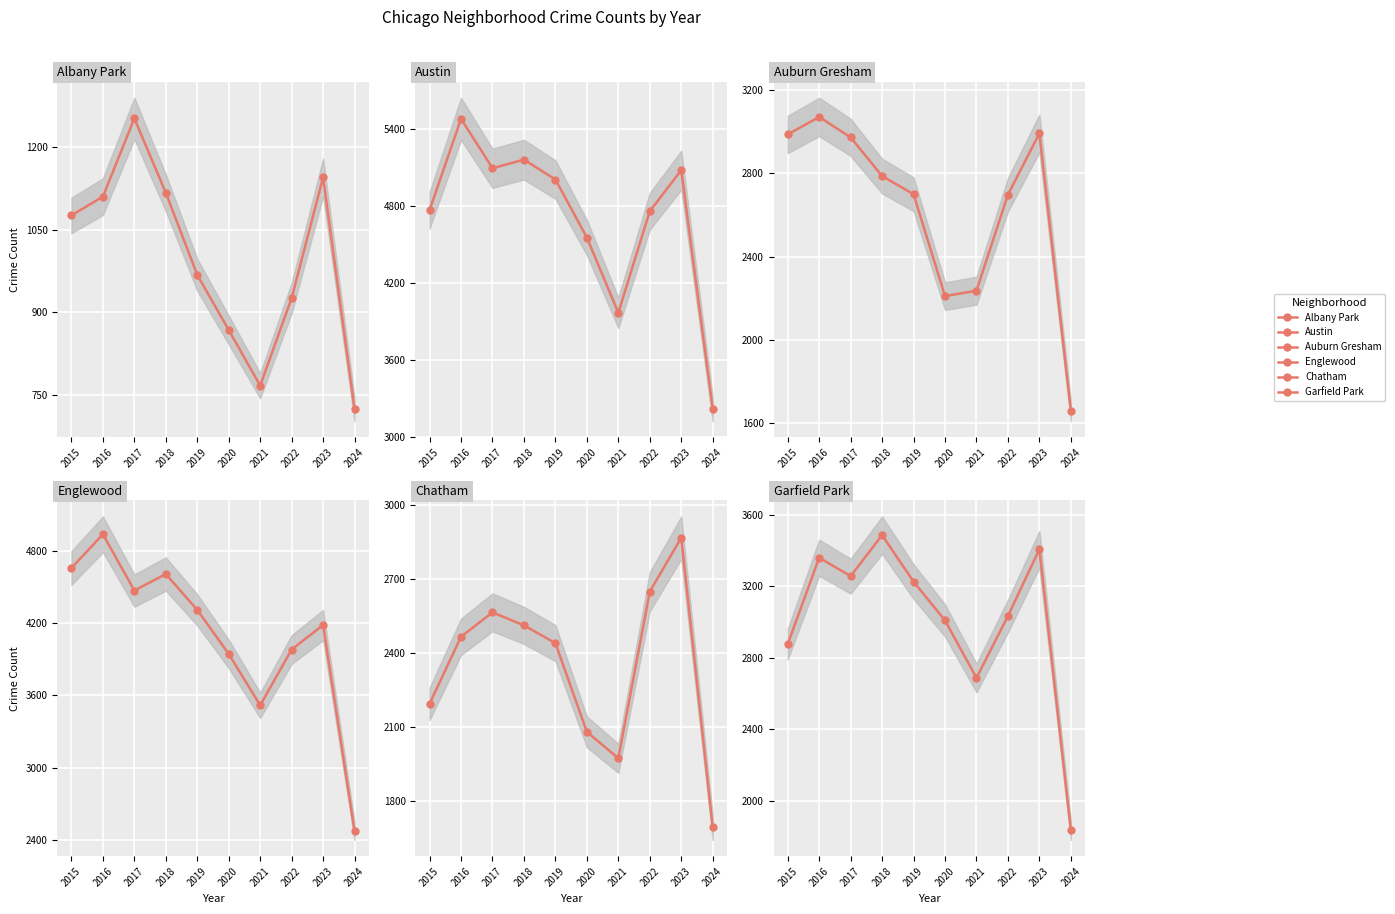

Rank the series by their maximum value, from highest to lowest.

Austin, Englewood, Garfield Park, Auburn Gresham, Chatham, Albany Park